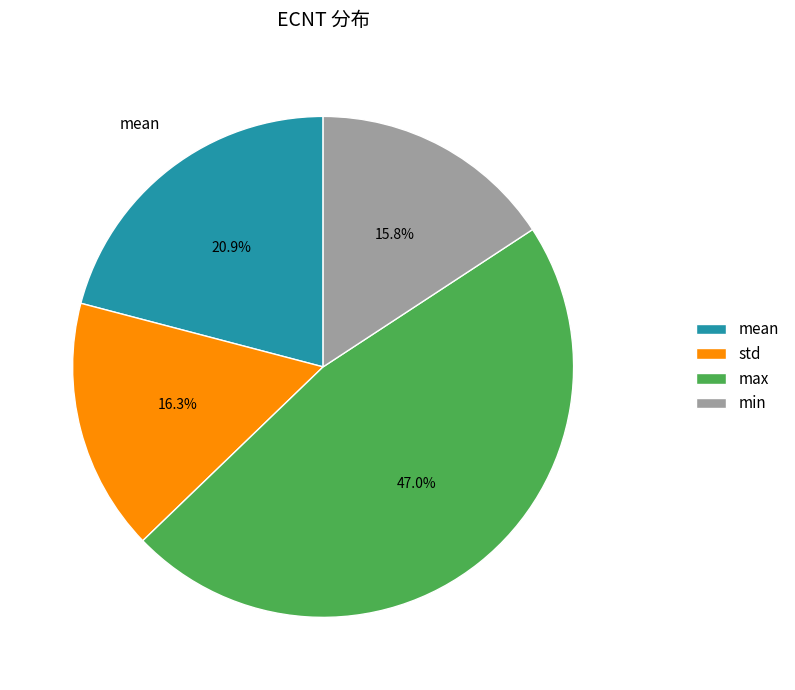

Does std account for over 50% of the chart?

No